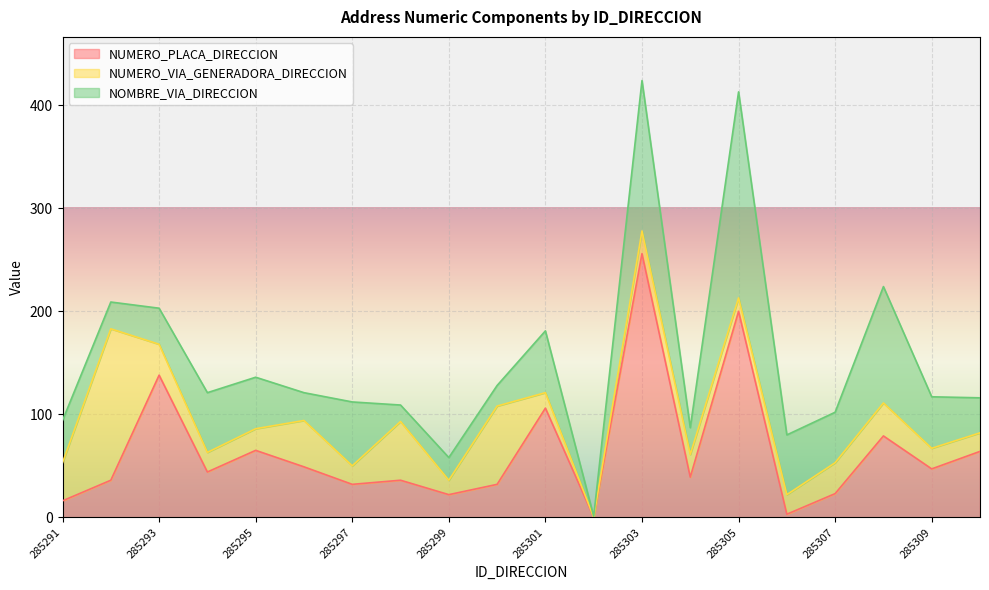

Reading left to right, extract all data points from this chart.

NUMERO_PLACA_DIRECCION: 285291=16	285292=36	285293=138	285294=44	285295=65	285296=49	285297=32	285298=36	285299=22	285300=32	285301=106	285302=0	285303=256	285304=39	285305=200	285306=3	285307=23	285308=79	285309=47	285310=64
NUMERO_VIA_GENERADORA_DIRECCION: 285291=37	285292=147	285293=30	285294=19	285295=21	285296=45	285297=18	285298=57	285299=14	285300=76	285301=15	285302=0	285303=22	285304=22	285305=13	285306=19	285307=30	285308=32	285309=20	285310=18
NOMBRE_VIA_DIRECCION: 285291=41	285292=26	285293=35	285294=58	285295=50	285296=27	285297=62	285298=16	285299=22	285300=20	285301=60	285302=1	285303=146	285304=26	285305=200	285306=58	285307=49	285308=113	285309=50	285310=34